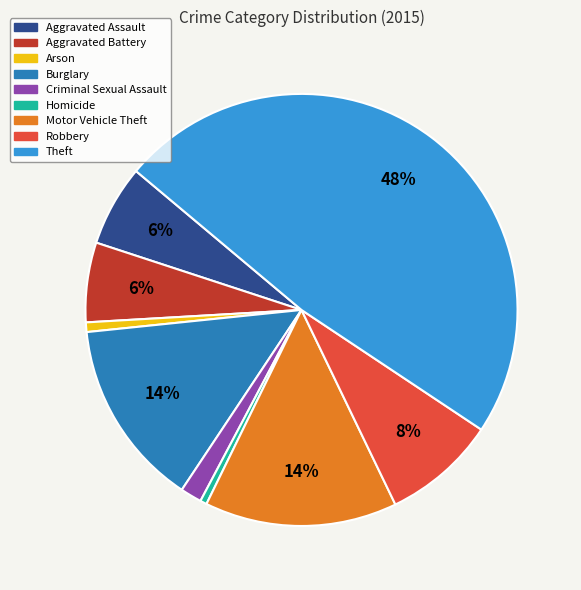

Is there any slice that represents more than half of the pie?

No